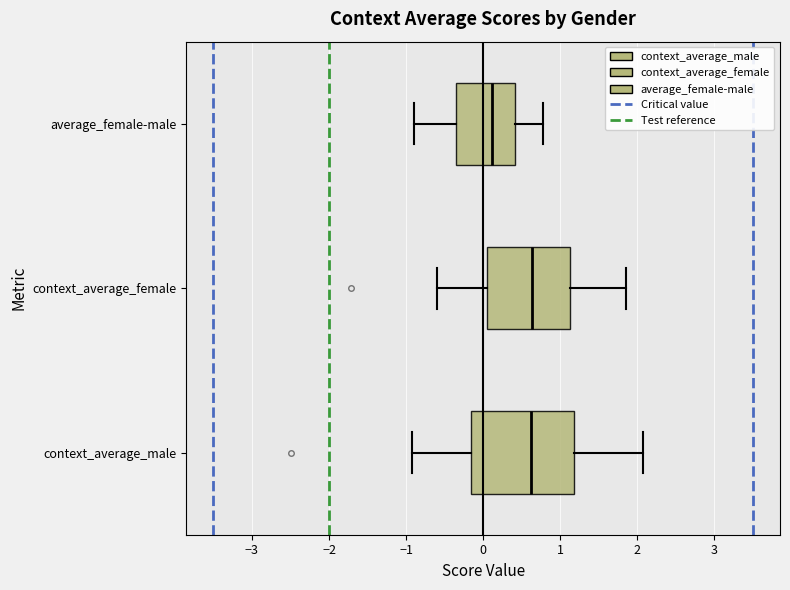

Comparing the boxes themselves (not the whiskers), which one is the widest?

context_average_male